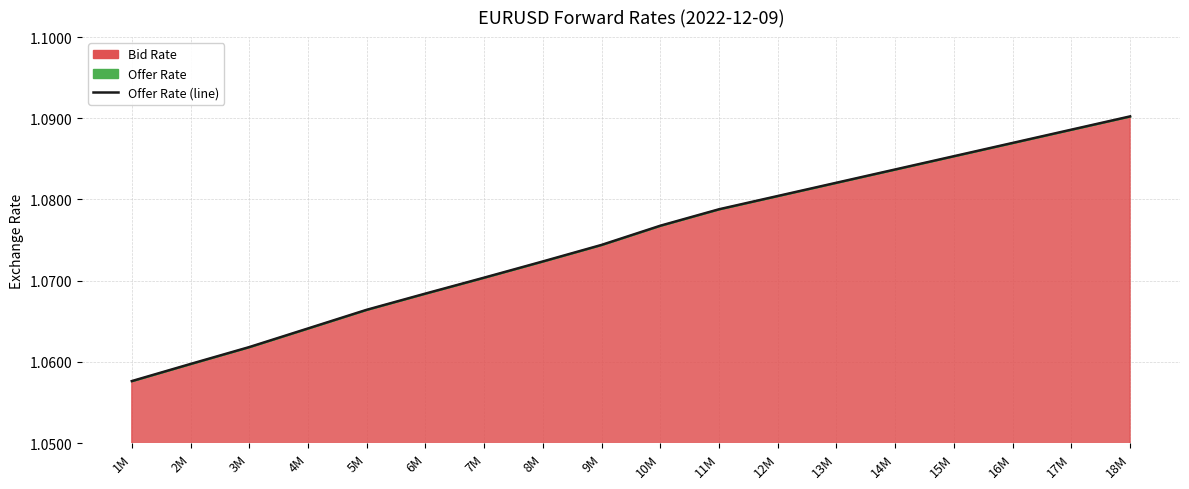

True or false: there are more than 1 points higher than both neighbors.

False